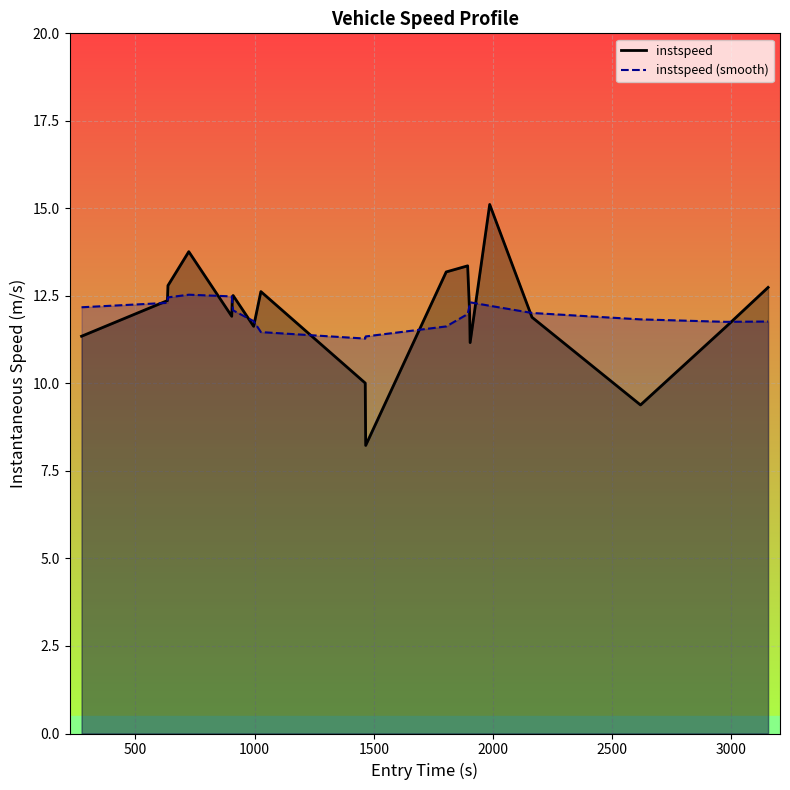

Which series has the widest spread of values?

instspeed